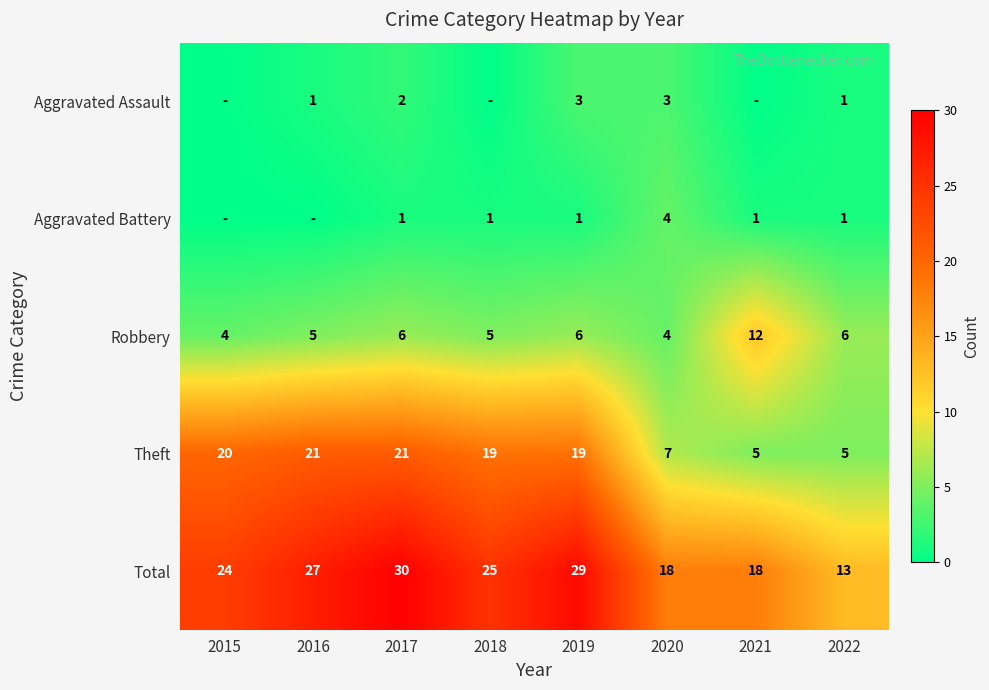

How many Robbery values are between 5 and 6?

5